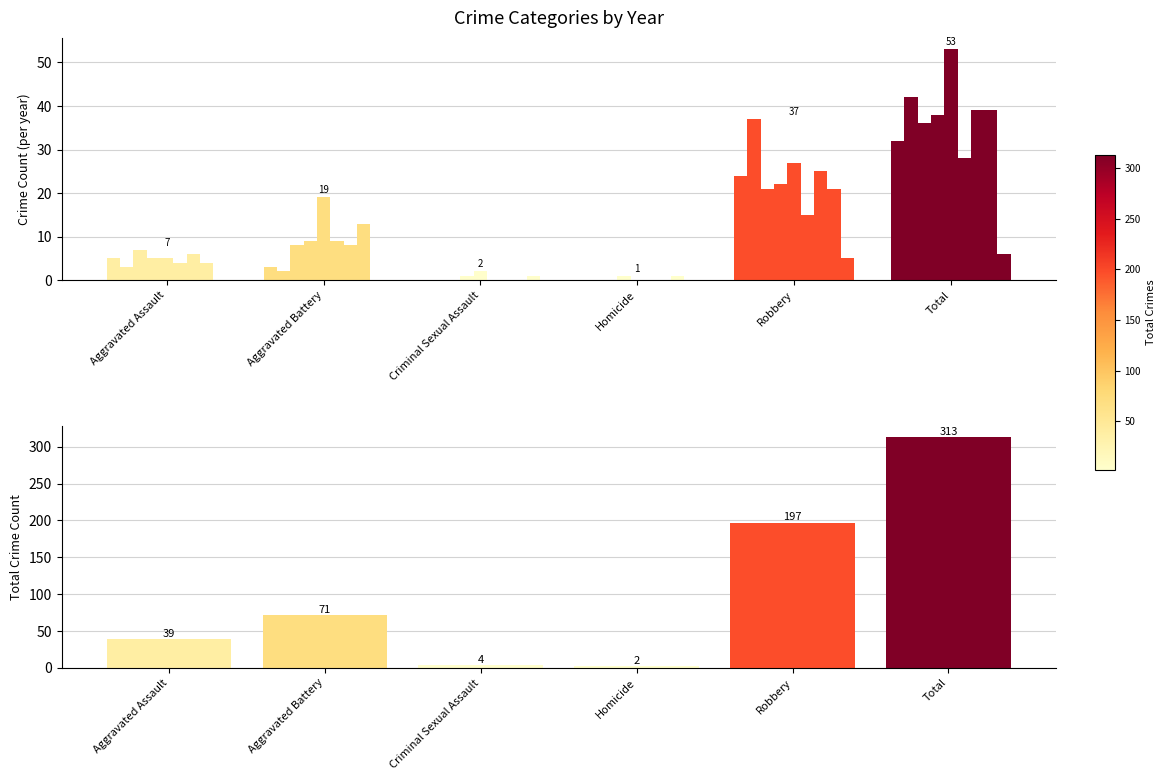

What is the difference between the second highest and second lowest values?

193